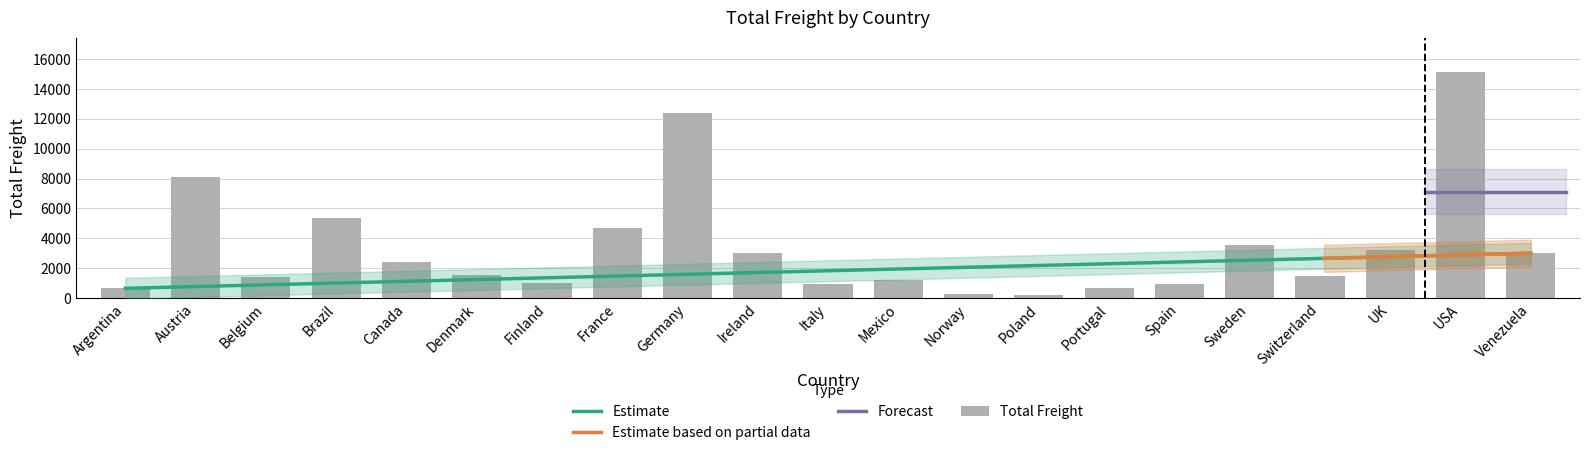

Which label corresponds to the largest value in the chart?

USA